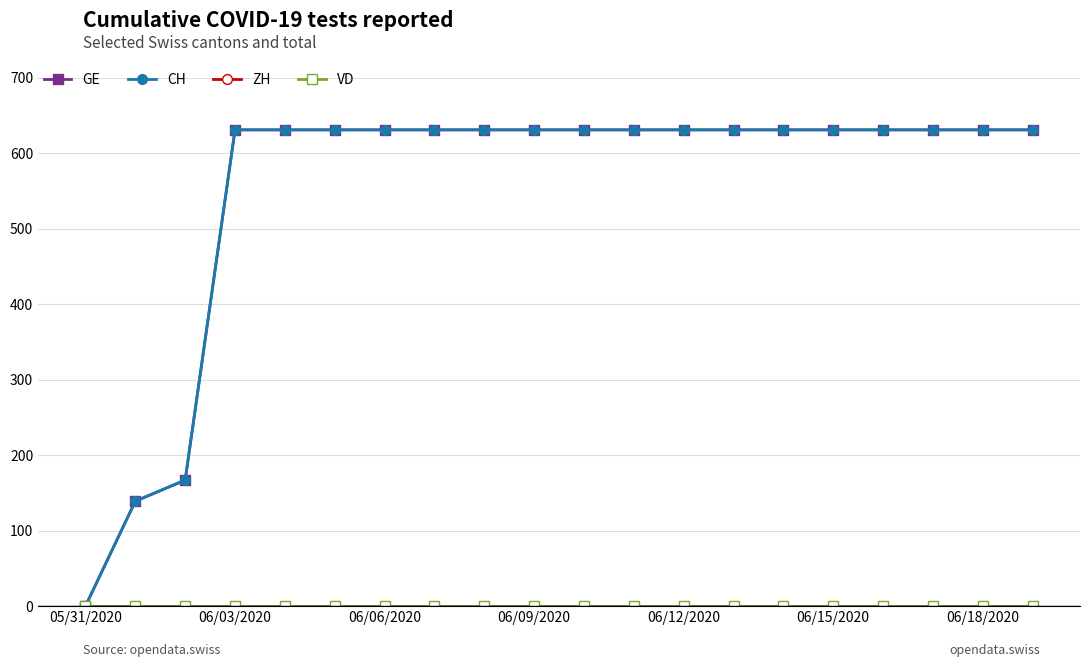

True or false: GE and VD cross at least once.

False